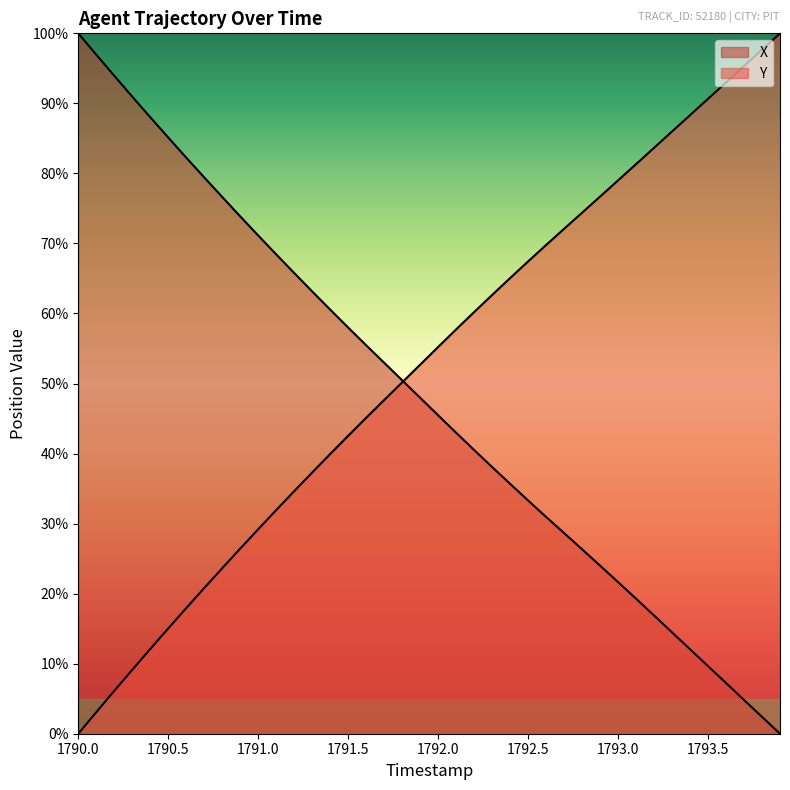

The value of X at 11 is 40.6. True or false?

False